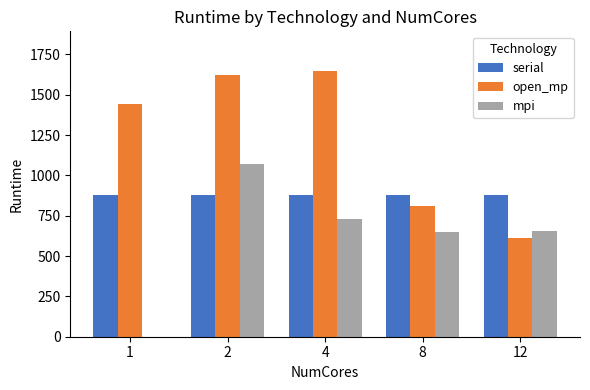

Are the bars grouped side by side (vs. stacked)?

Yes